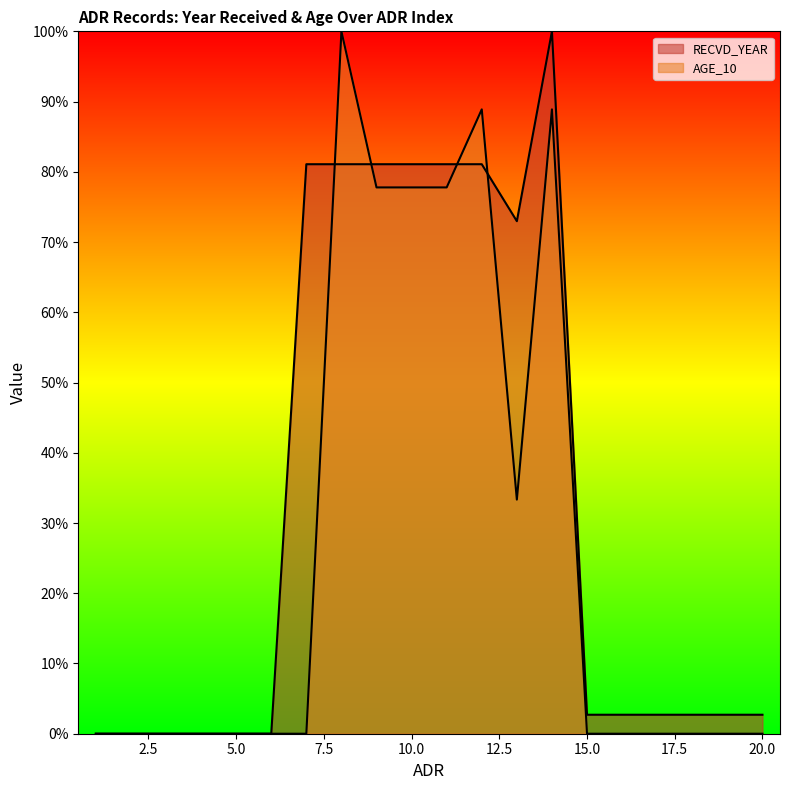

At 8, list the series in order from largest to smallest.

AGE_10, RECVD_YEAR